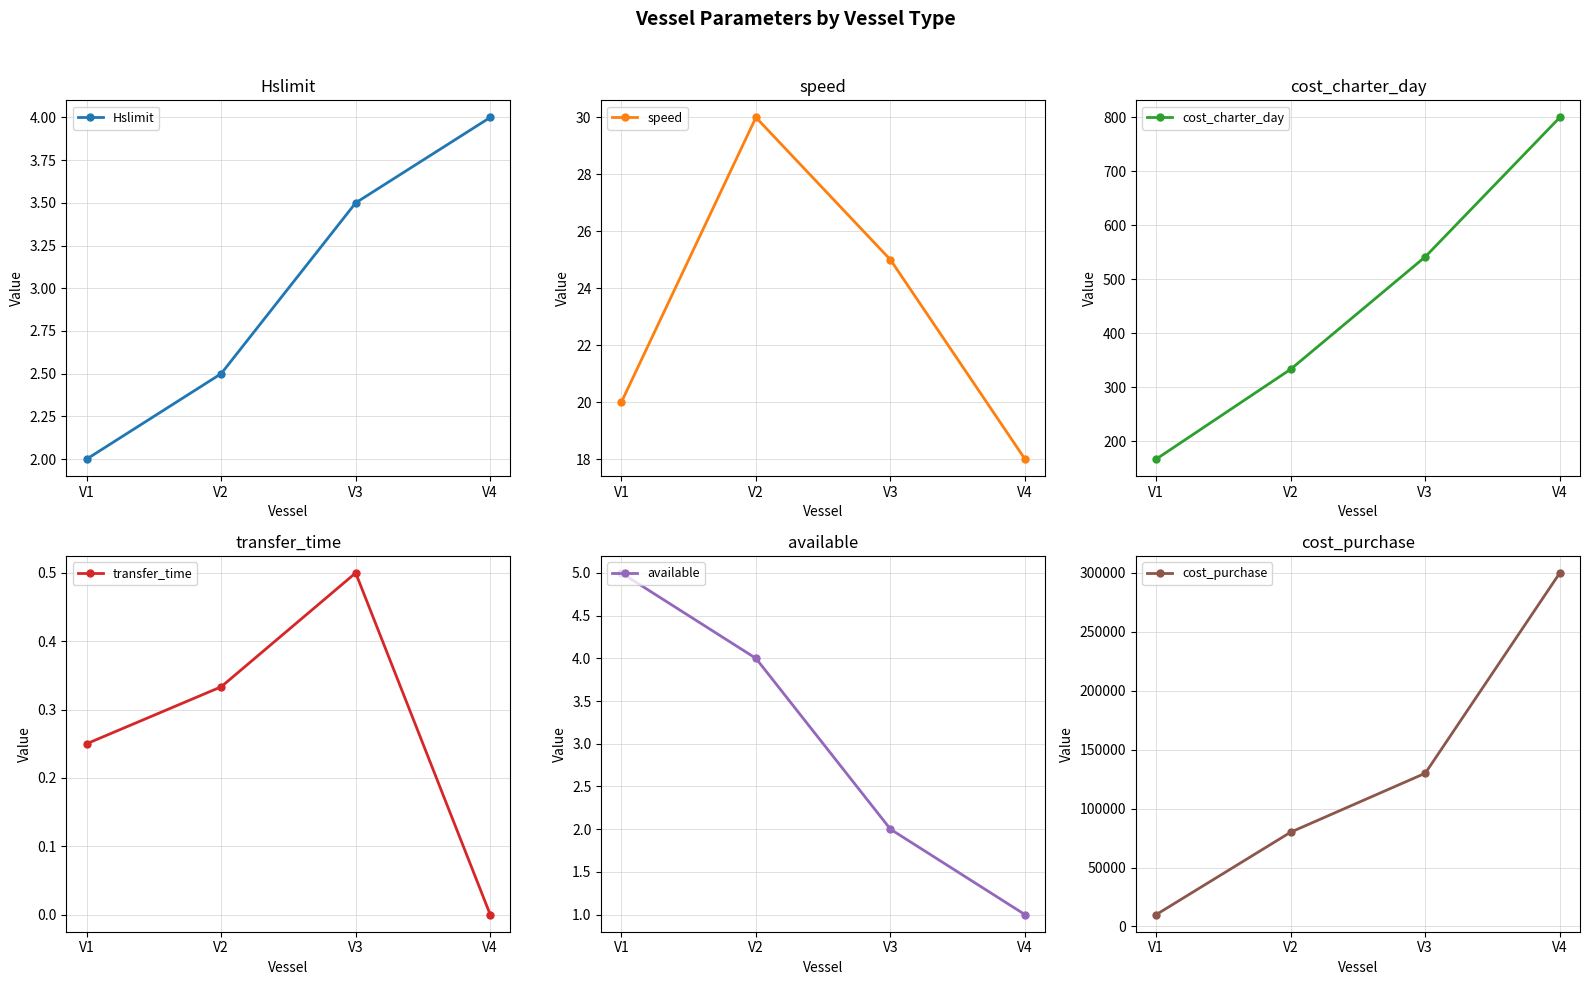

True or false: cost_purchase has a value of 10000.0 at V1.

True